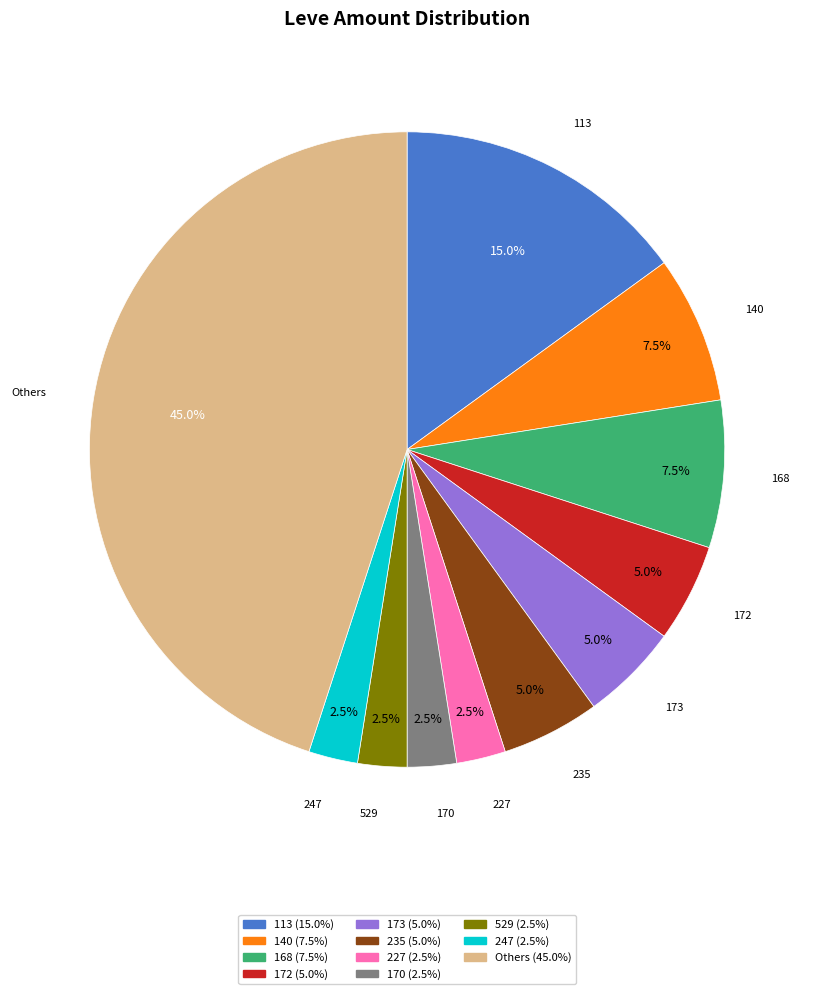

Does any single category account for the majority?

No